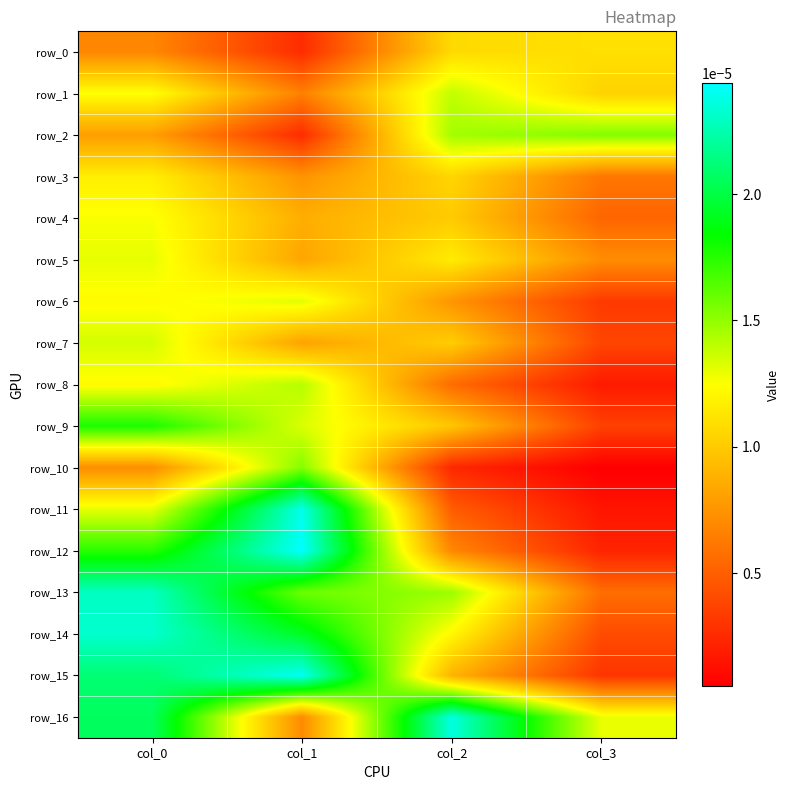

Which label corresponds to the largest value in the chart?

col_1